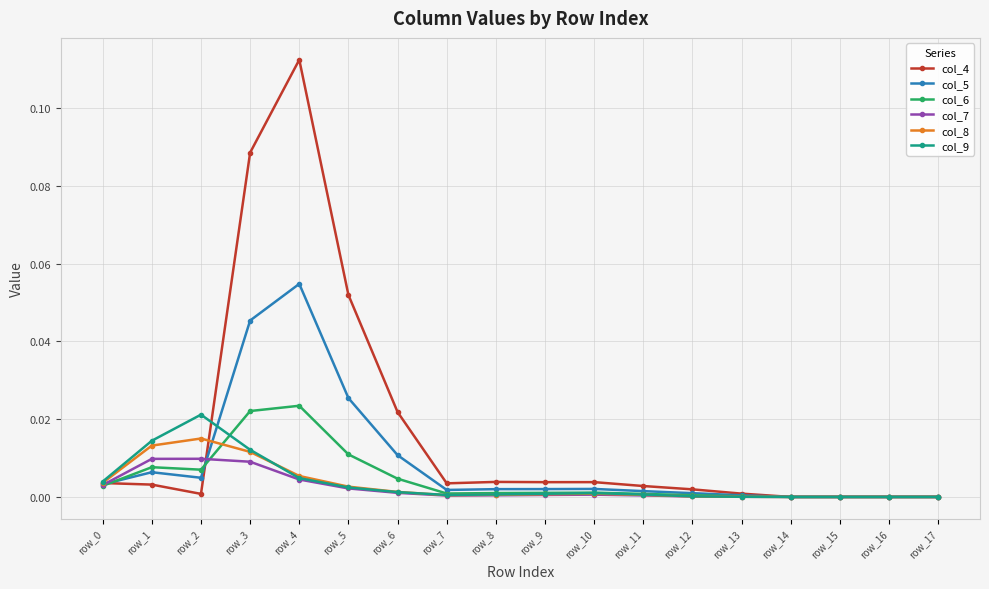

Is it true that col_9 equals 0.0 at row_4?

True